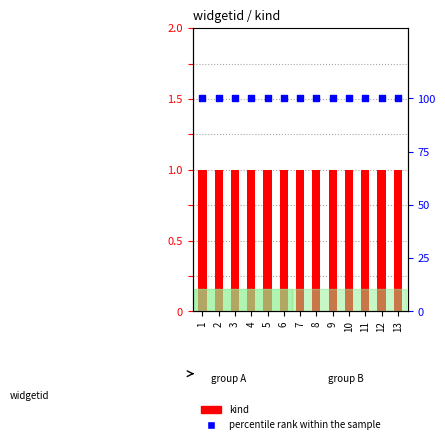

Which series reaches the minimum Y coordinate?

kind